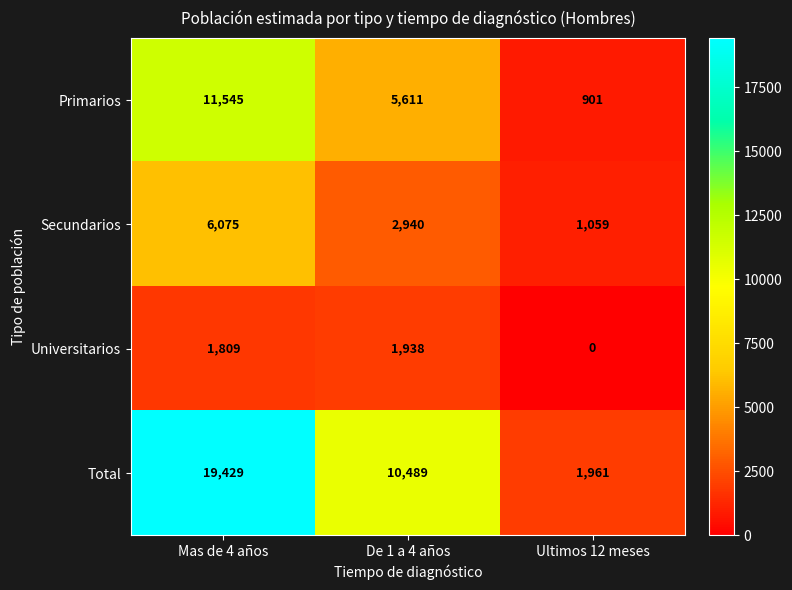

Reading left to right, transcribe all the data shown in this chart.

Primarios: Mas de 4 años=11545	De 1 a 4 años=5611	Ultimos 12 meses=901
Secundarios: Mas de 4 años=6075	De 1 a 4 años=2940	Ultimos 12 meses=1059
Universitarios: Mas de 4 años=1809	De 1 a 4 años=1938	Ultimos 12 meses=0
Total: Mas de 4 años=19429	De 1 a 4 años=10489	Ultimos 12 meses=1961